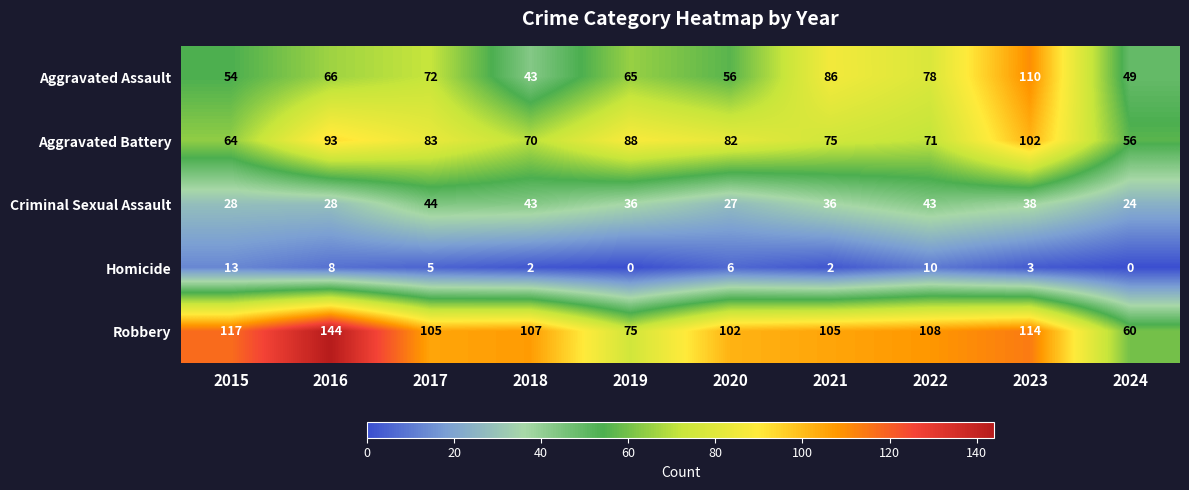

Which category has the lowest value in the Criminal Sexual Assault series?

2024